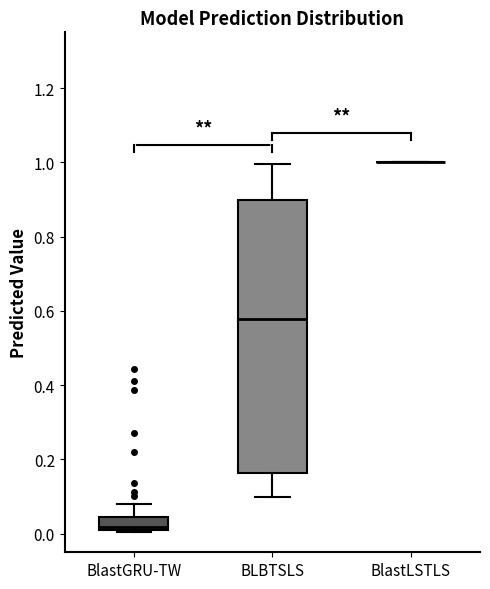

Reading left to right, transcribe this box plot: for each box, give where its median line is, the range the box spans, and where its two whiskers end, as read against the y-axis. The values are not printed on the chart, so give them approximately, as read against the axis.

BlastGRU-TW: median 0.02, box 0.00 to 0.04, whiskers 0.00 to 0.08
BLBTSLS: median 0.58, box 0.16 to 0.90, whiskers 0.10 to 1.00
BlastLSTLS: box collapsed to a line at 1.00, whiskers 1.00 to 1.00